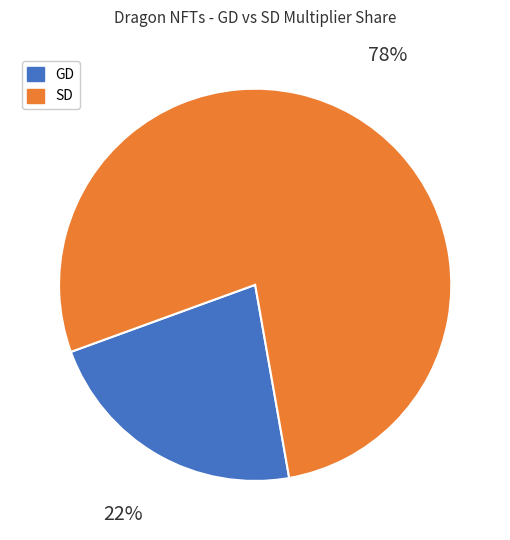

Is it true that SD is 91% of the pie?

False